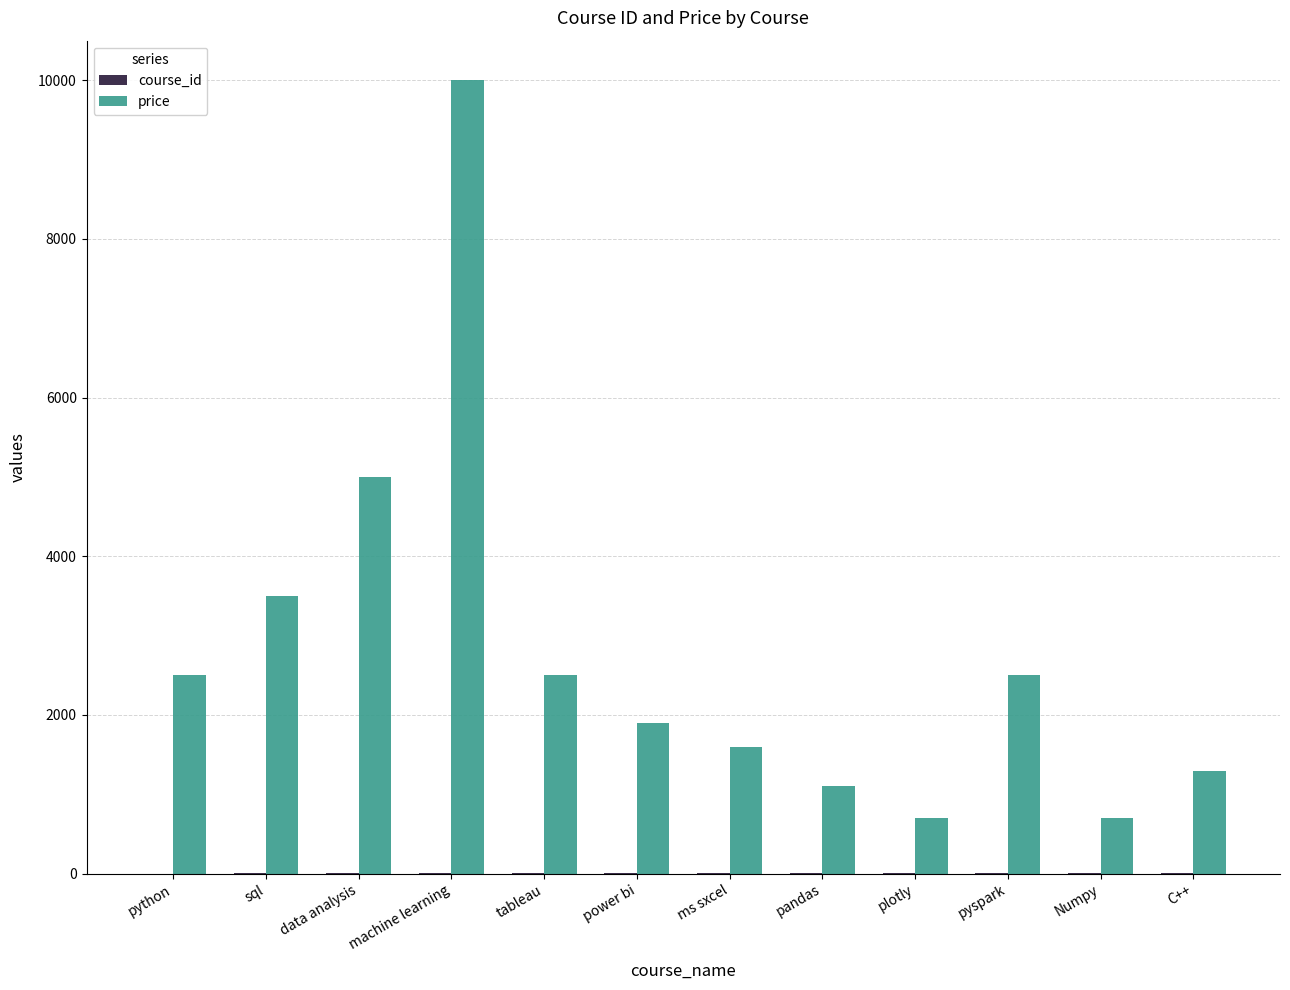

Where is price nearest to the value 5349?

data analysis